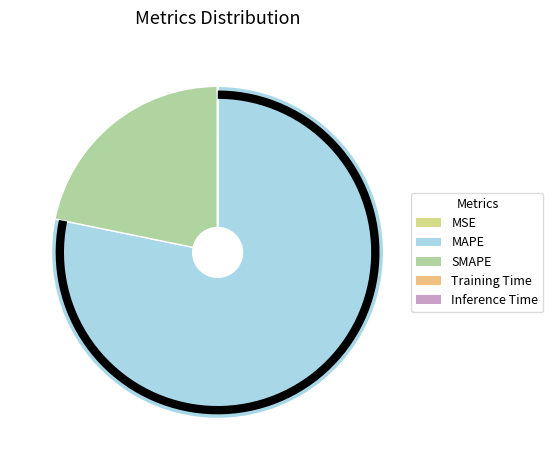

The MSE slice represents 0% of the pie. True or false?

True